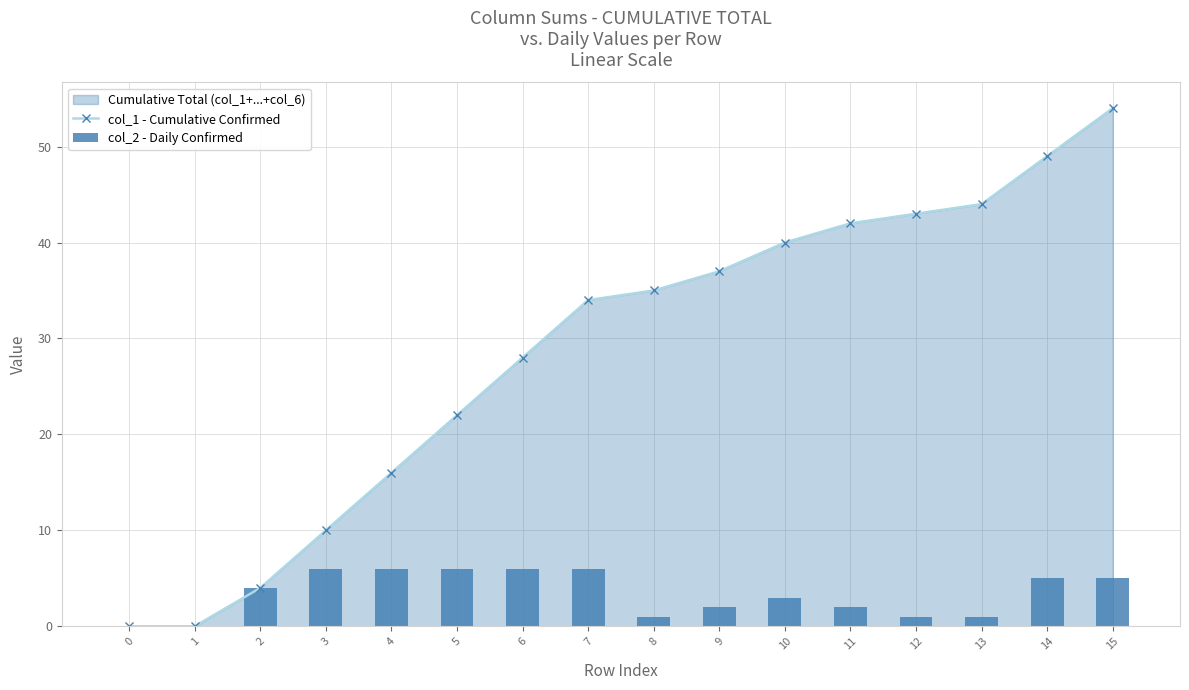

The col_1 - Cumulative Confirmed series shows 22 at 5. True or false?

True